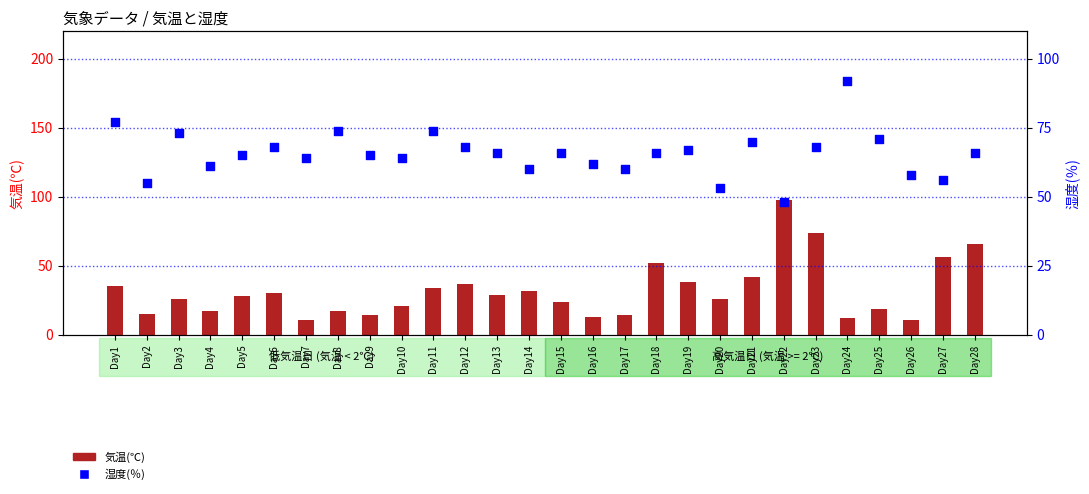

Which series contains the lowest Y value?

気温(℃)